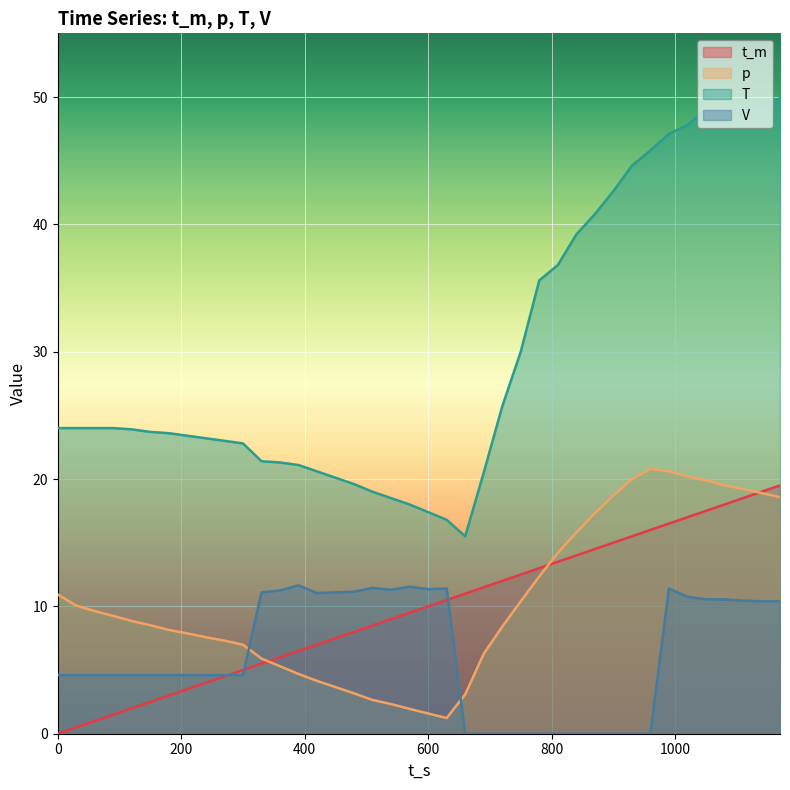

True or false: T and t_m intersect in this chart.

False